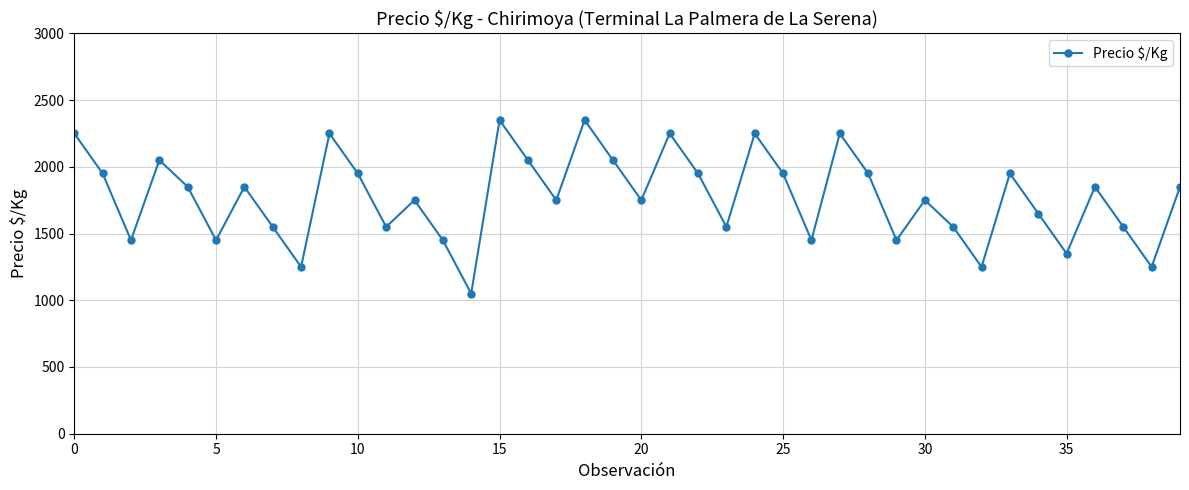

True or false: there are more than 2 points higher than both neighbors.

True